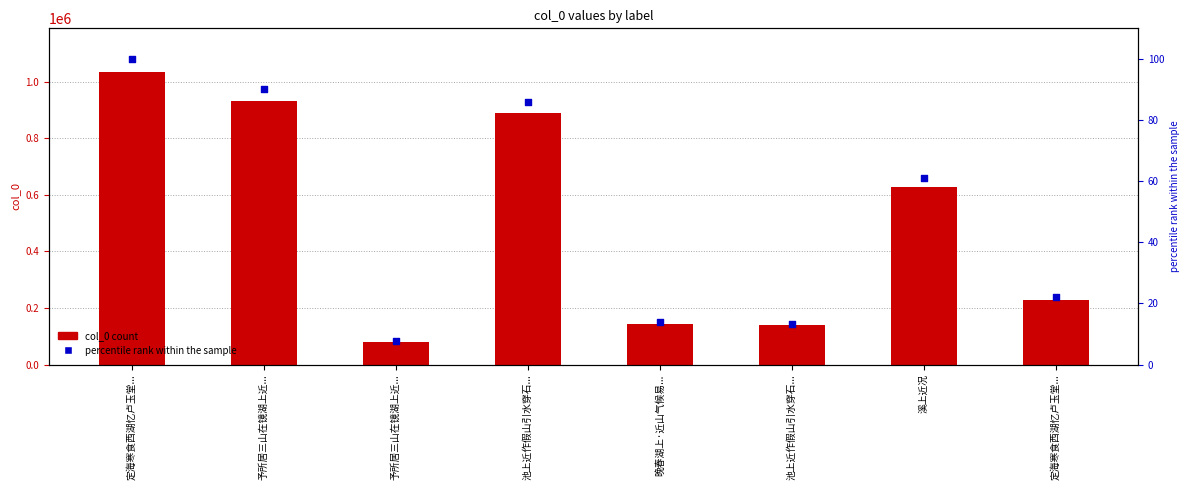

Which series has the largest Y range (max minus min)?

col_0